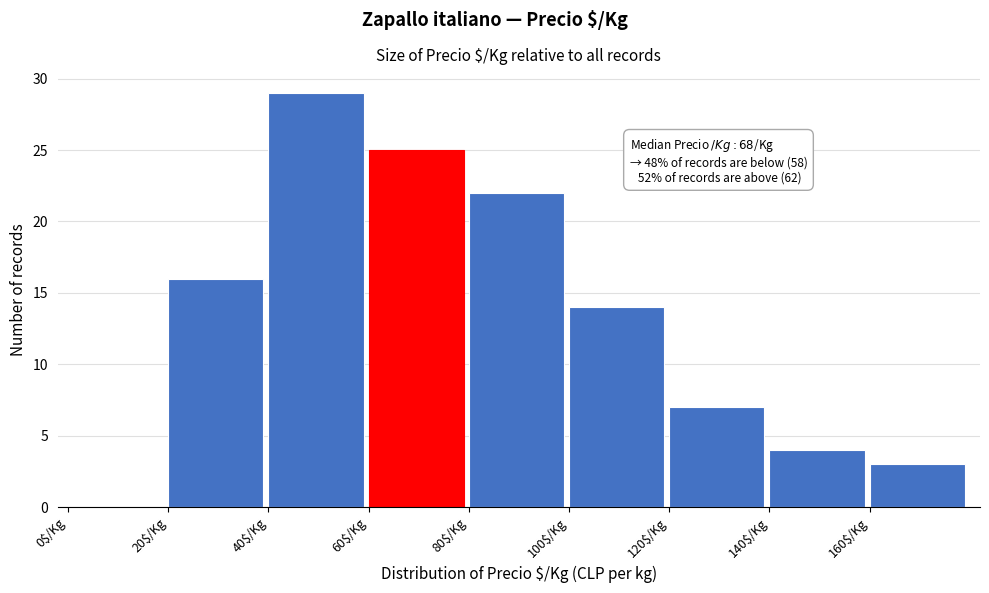

Over which range of the x-axis is the bar tallest?

40 to 60